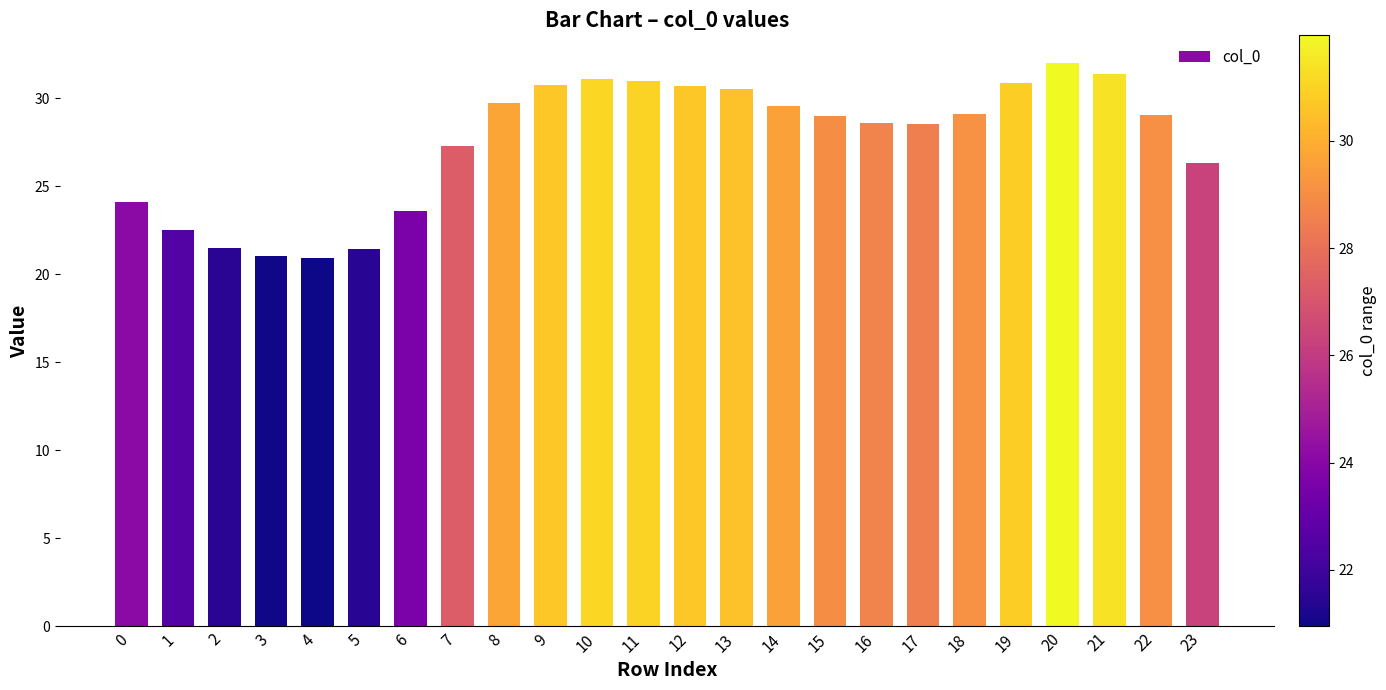

What is the value of the 11th bar from the left?

31.1